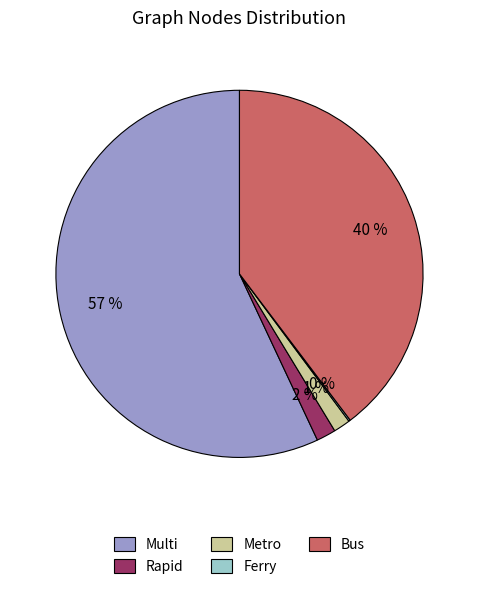

Does Multi represent more than half of the total?

Yes